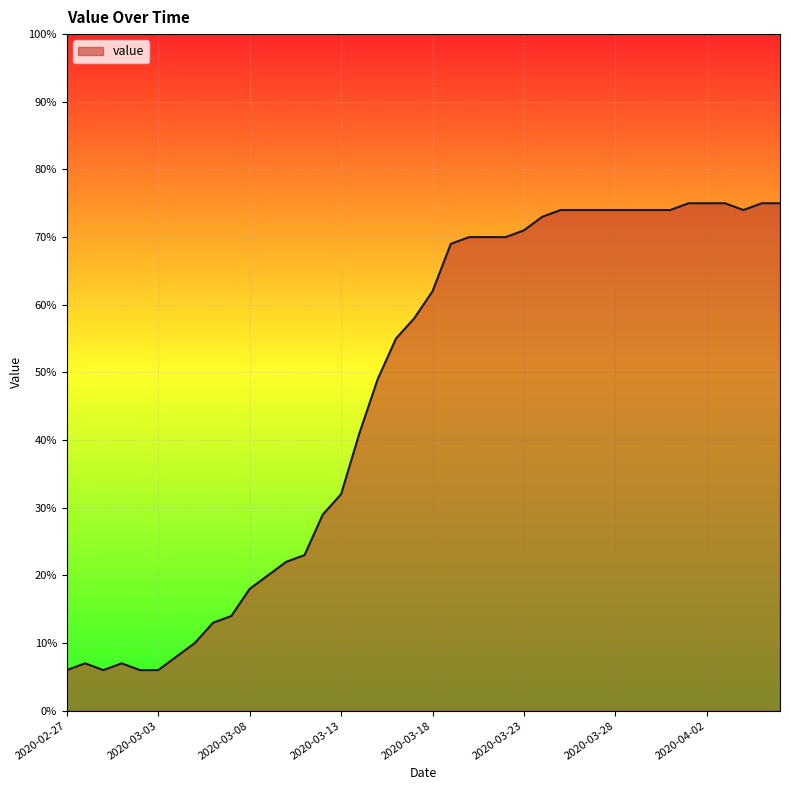

What is the greatest value displayed?

75